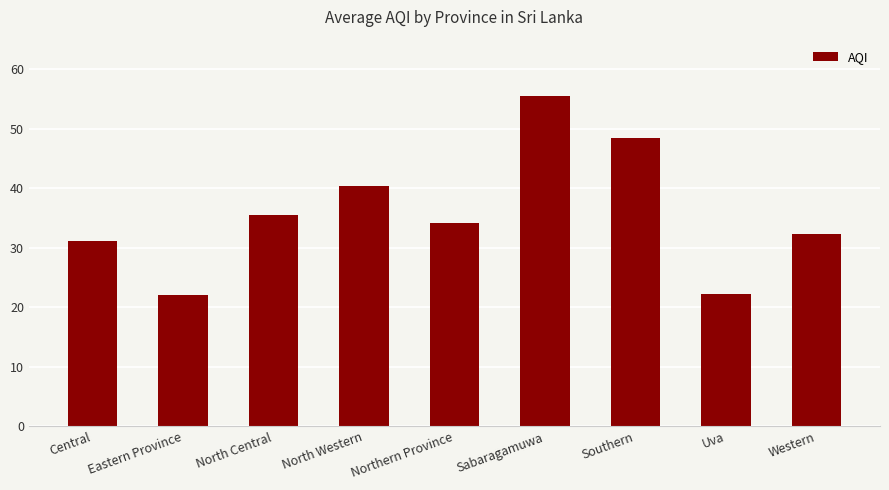

What is the average value?

35.8